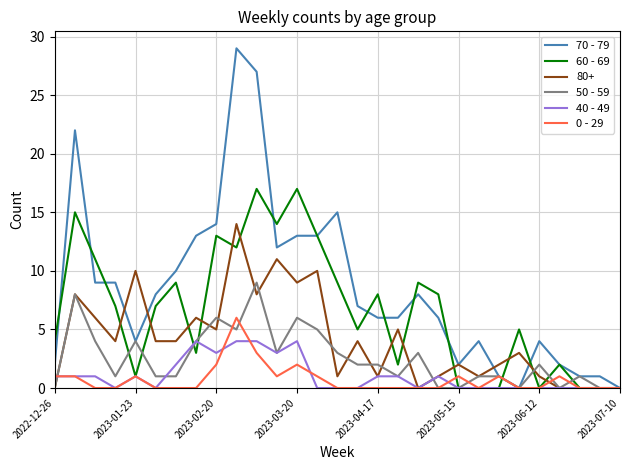

What is the maximum value shown in the chart?

29